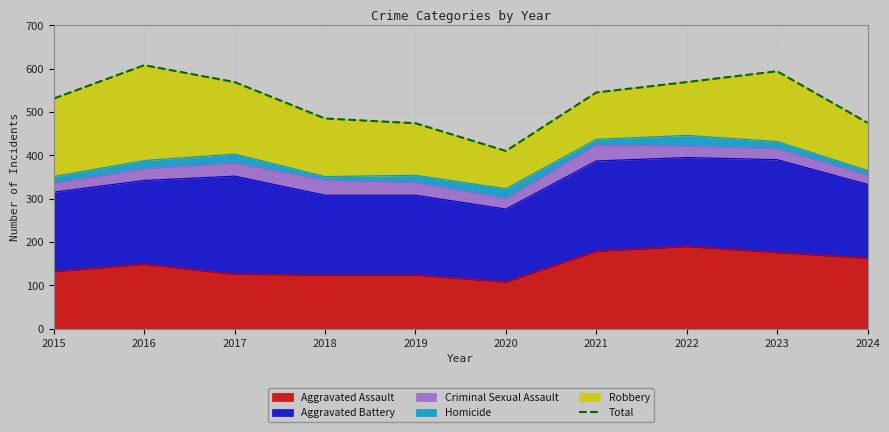

What is the difference between the values at 2019 and 2017?

95